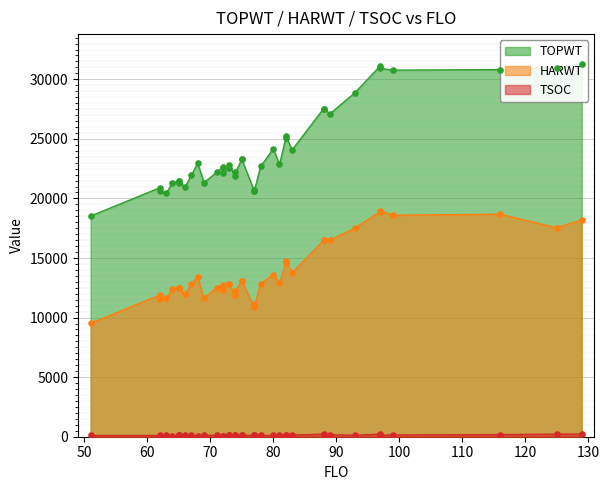

Which series reaches the minimum Y coordinate?

TSOC